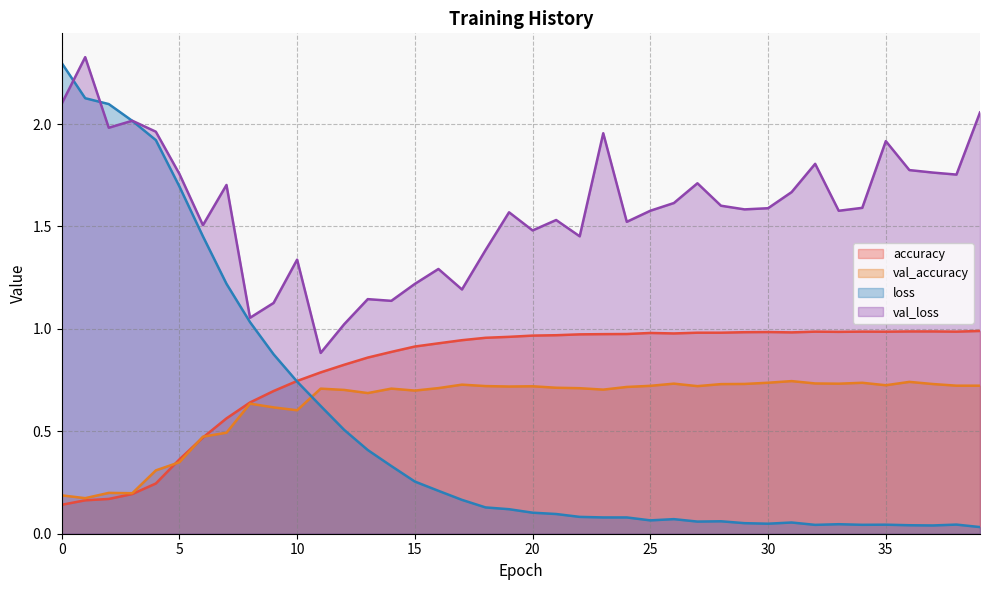

Does the chart have visible grid lines?

Yes